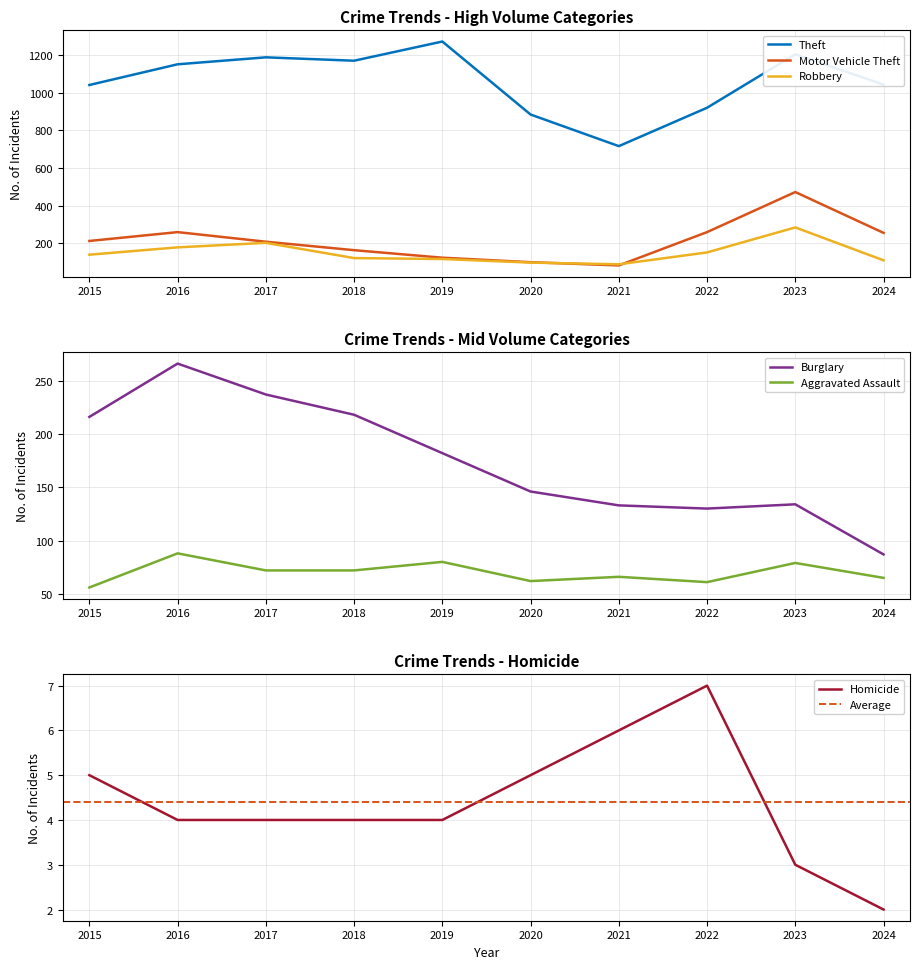

True or false: Theft and Motor Vehicle Theft cross at least once.

False